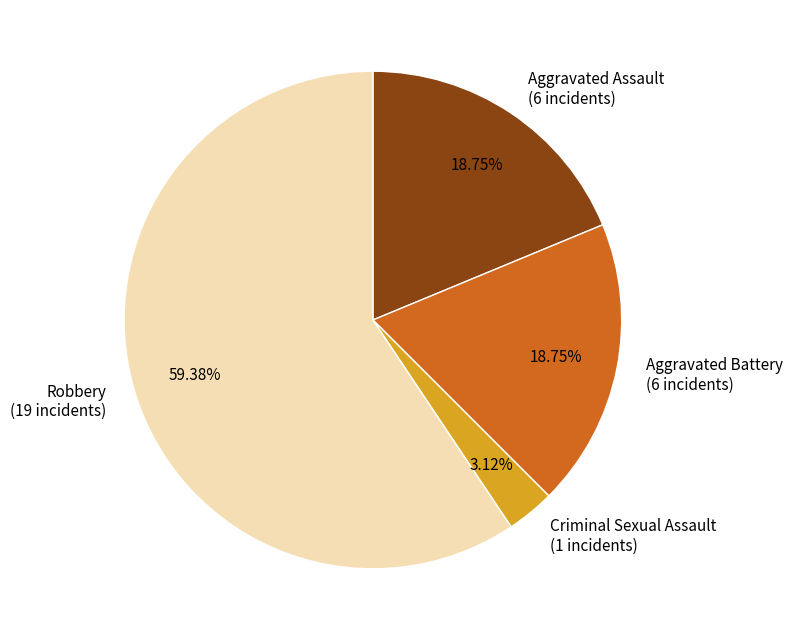

To the nearest percent, what is the difference between the largest and smallest slice percentages?

56%